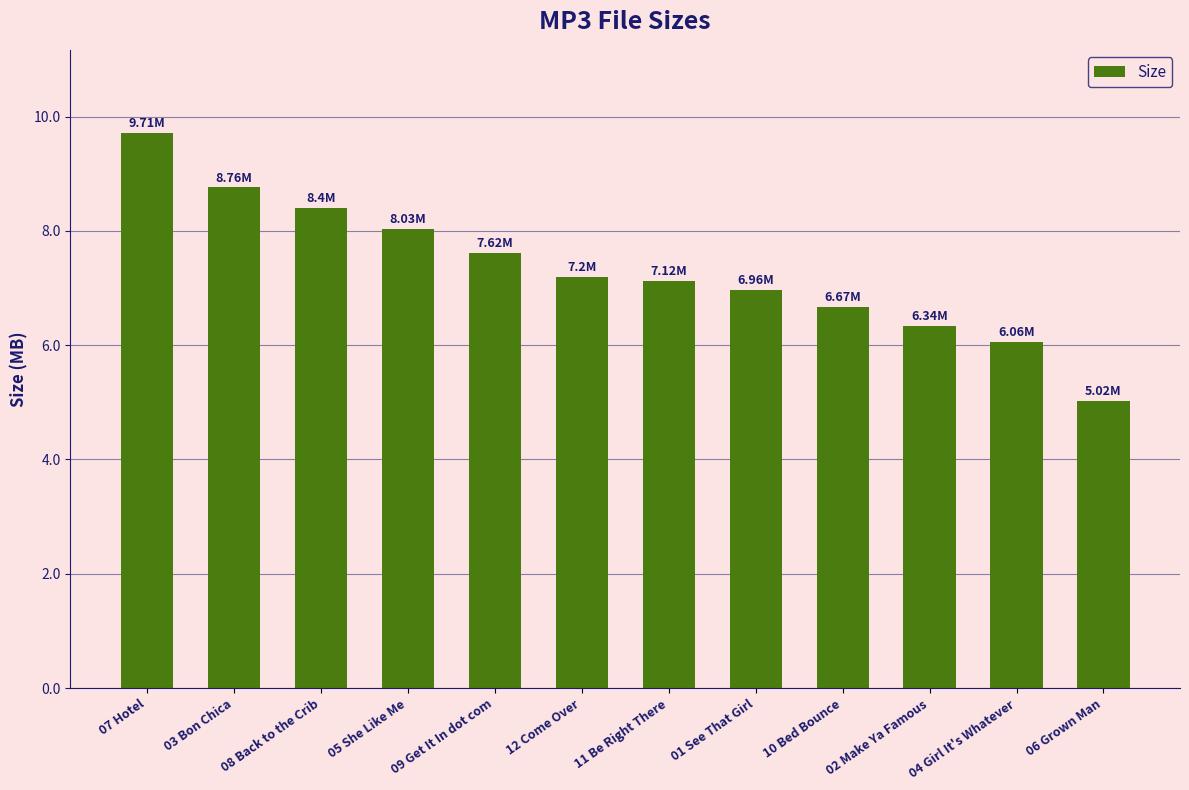

What is the sum of all values?

87.9